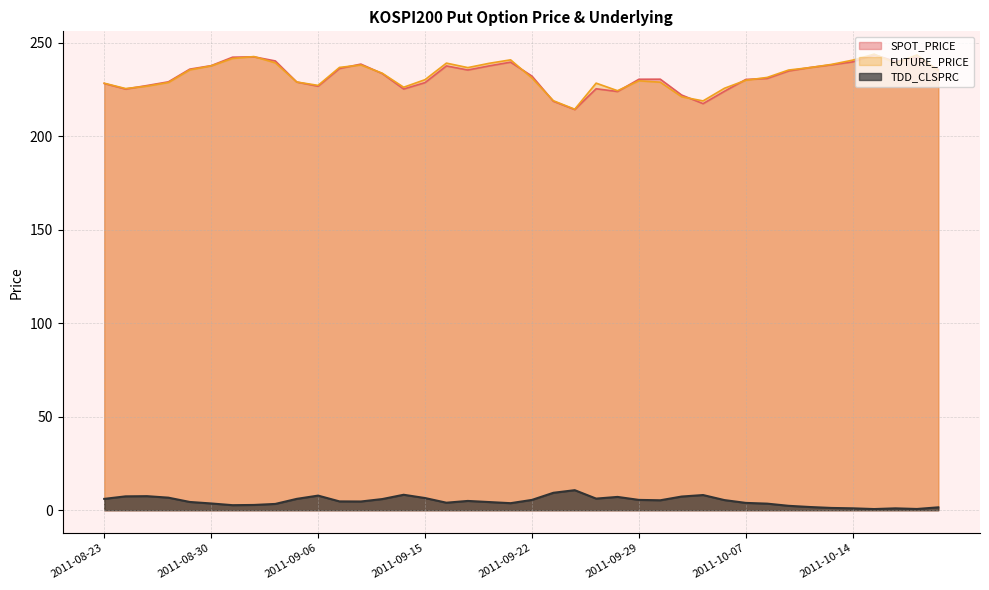

What is the label of the 40th point from the right?

2011-08-23